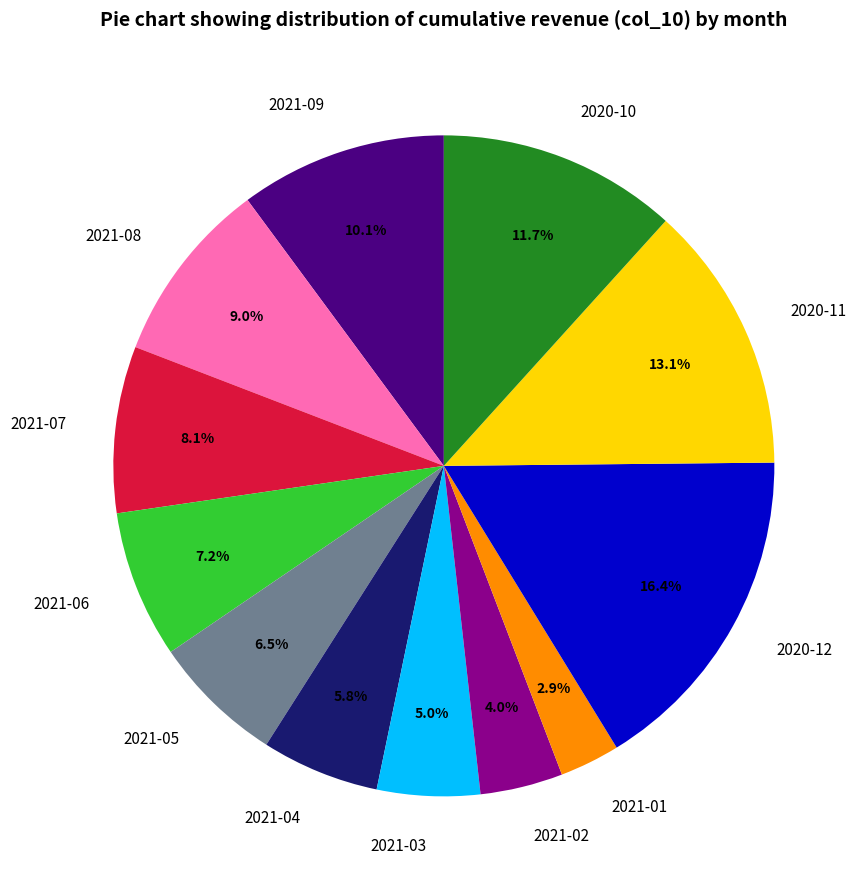

What percentage is the 2020-10 slice, to the nearest percent?

12%